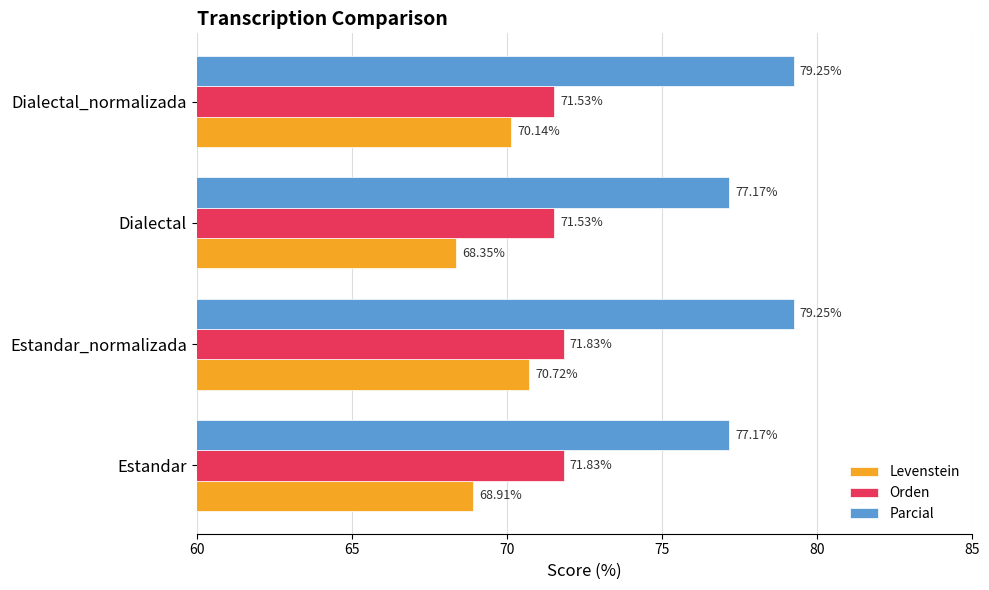

At which label does Levenstein reach its peak?

Estandar_normalizada